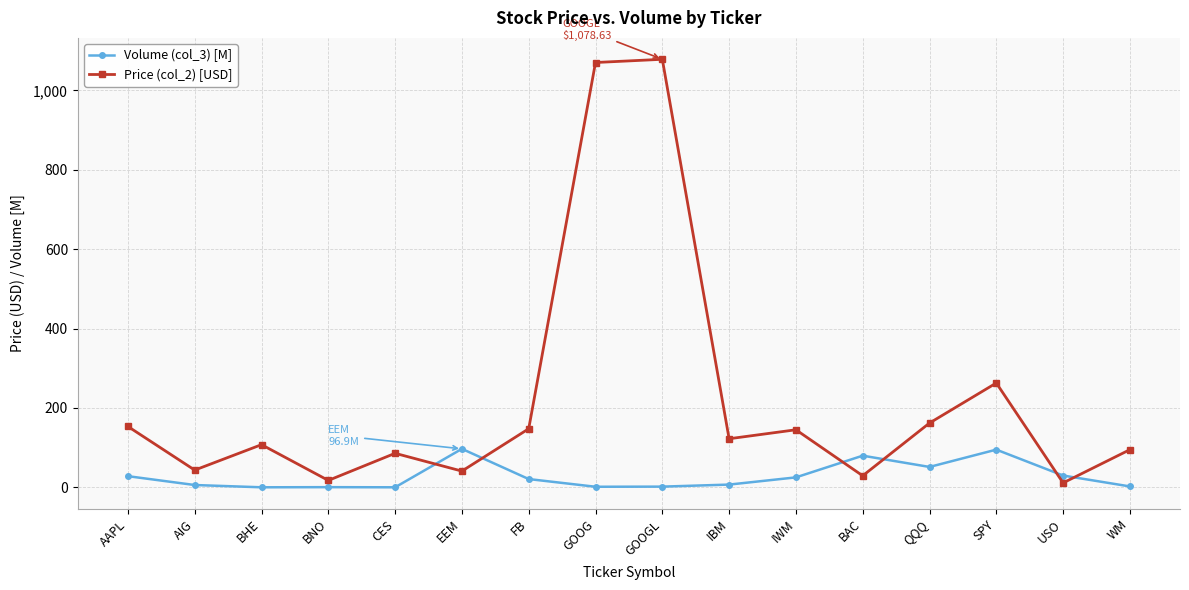

How many intersections are there between Volume (col_3) [M] and Price (col_2) [USD]?

6